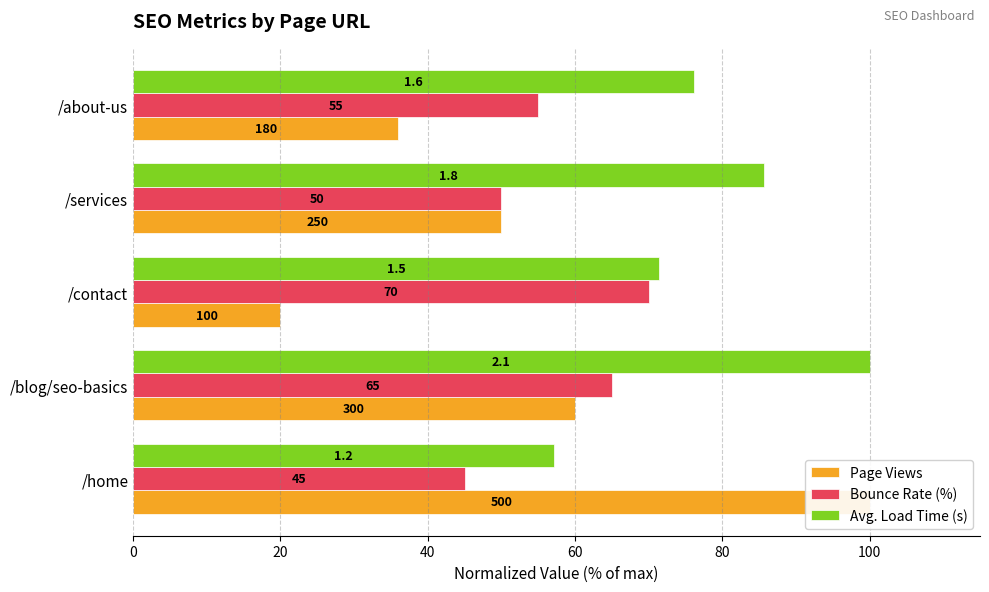

What value does the Bounce Rate (%) series have at /home?

45.0